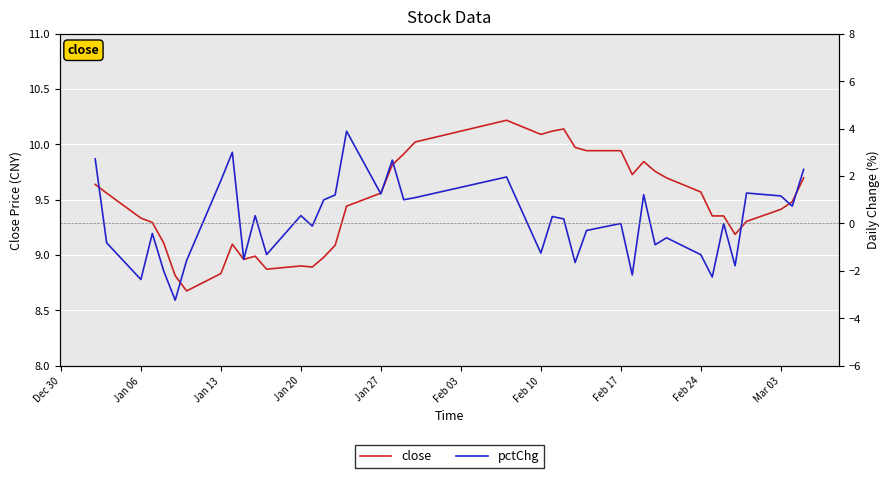

Count the number of categories in the chart.

40